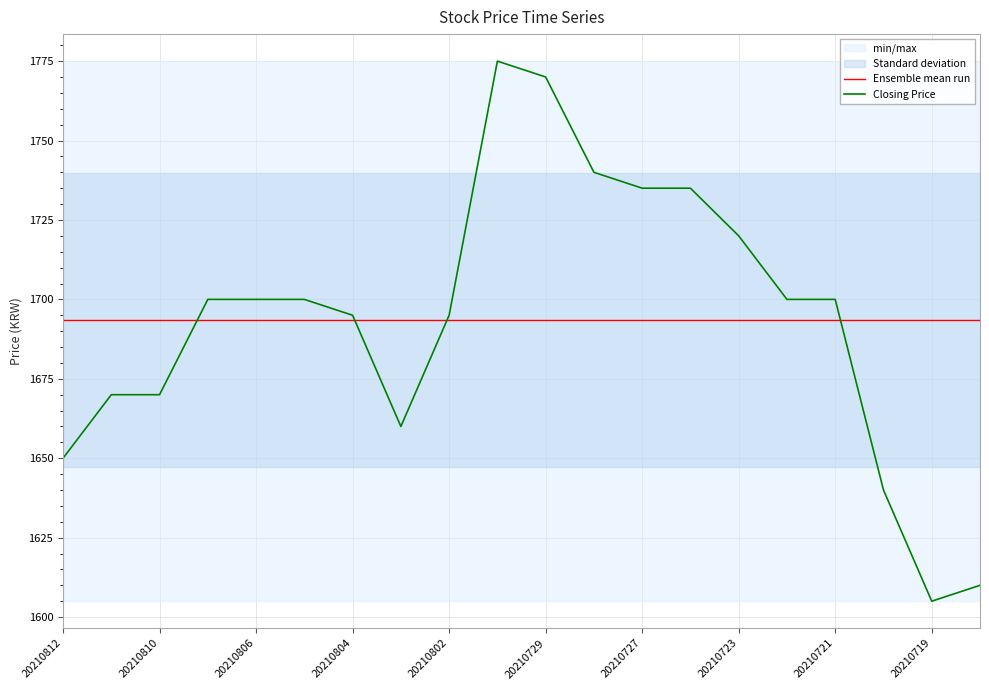

What is the difference between the highest and lowest values at 19?

83.5